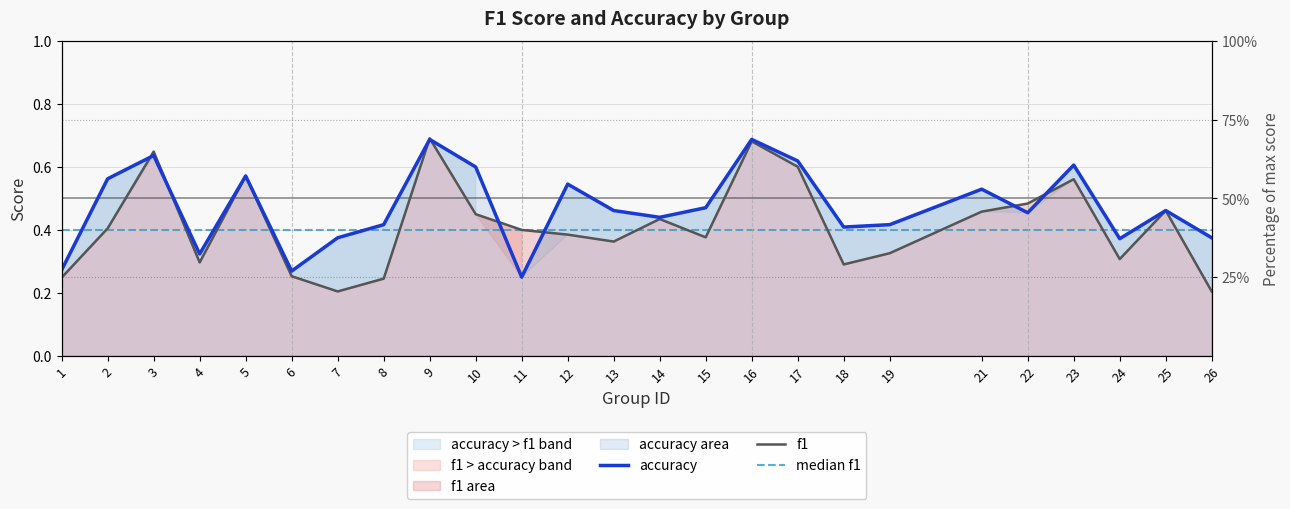

Which series has the widest spread of values?

f1